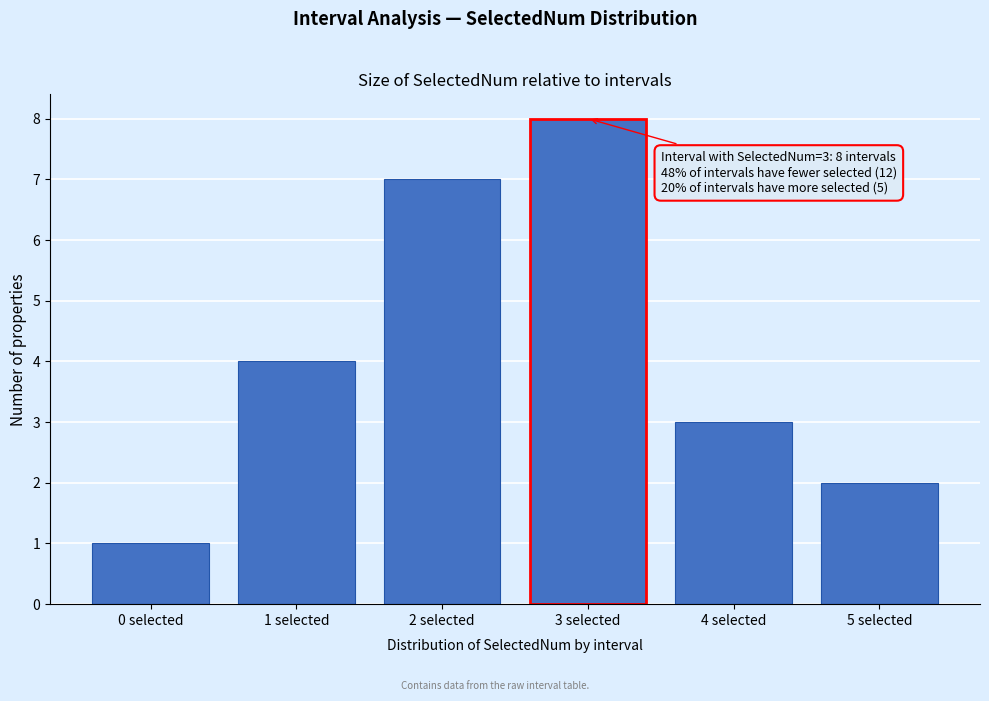

Reading left to right, list all the values displayed in this chart.

1	4	7	8	3	2